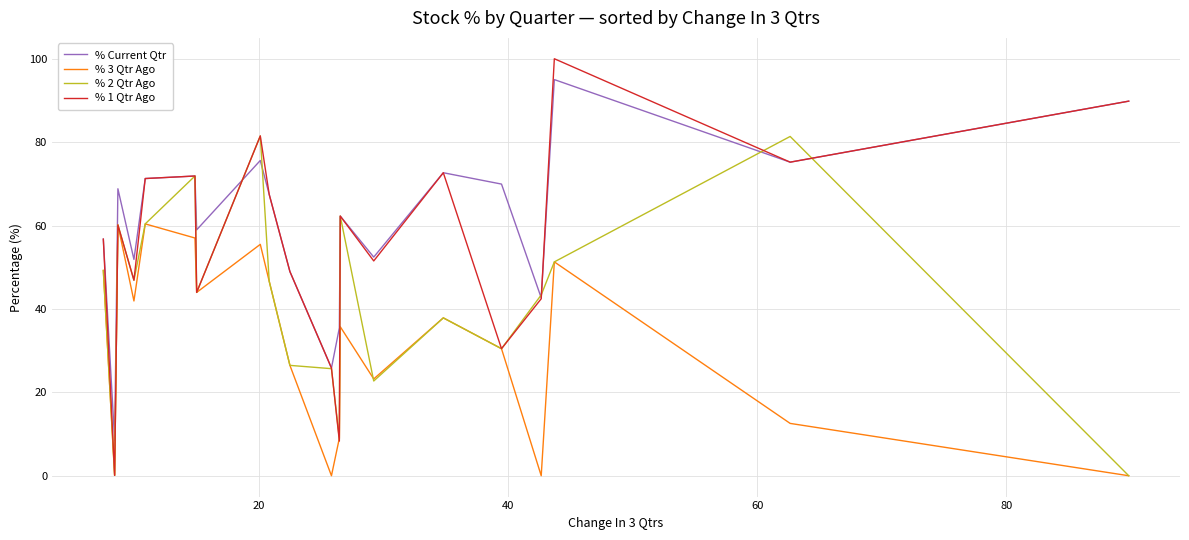

Does the chart display data point markers on the line(s)?

No